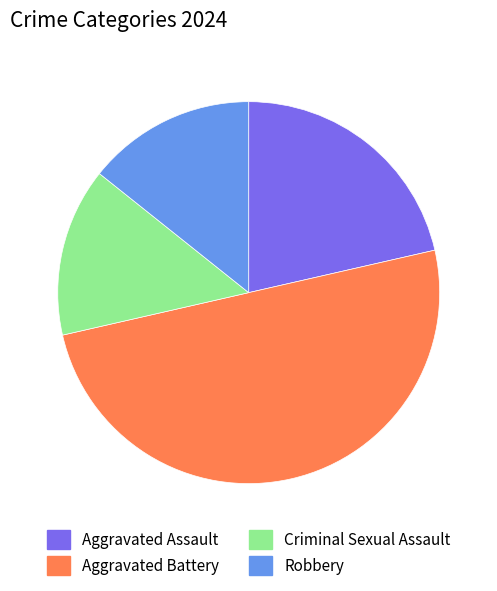

Which has a higher value, Criminal Sexual Assault or Aggravated Assault?

Aggravated Assault